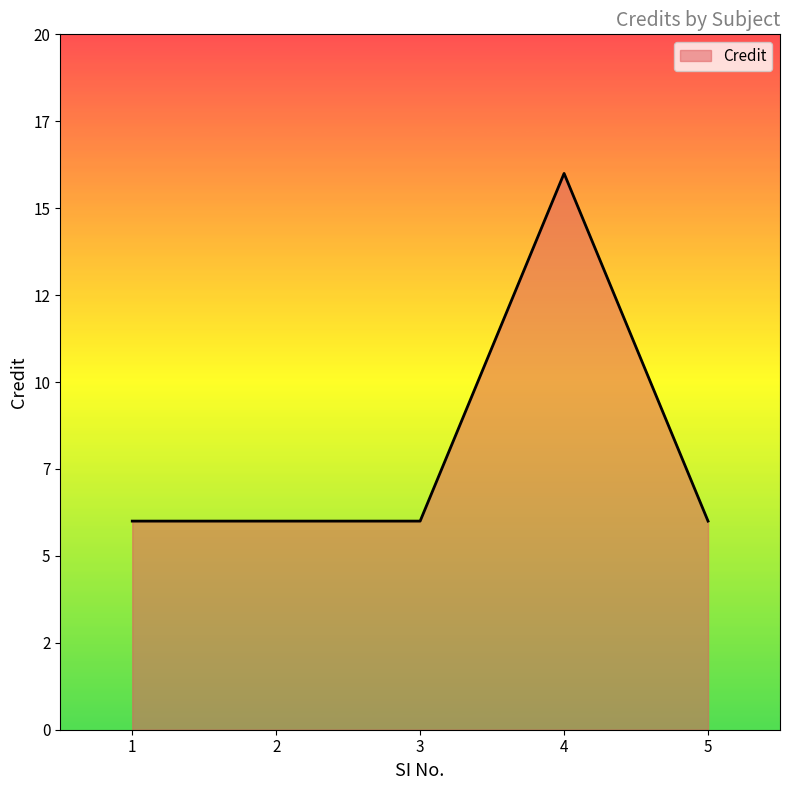

Is this an area chart (filled region under the line)?

Yes